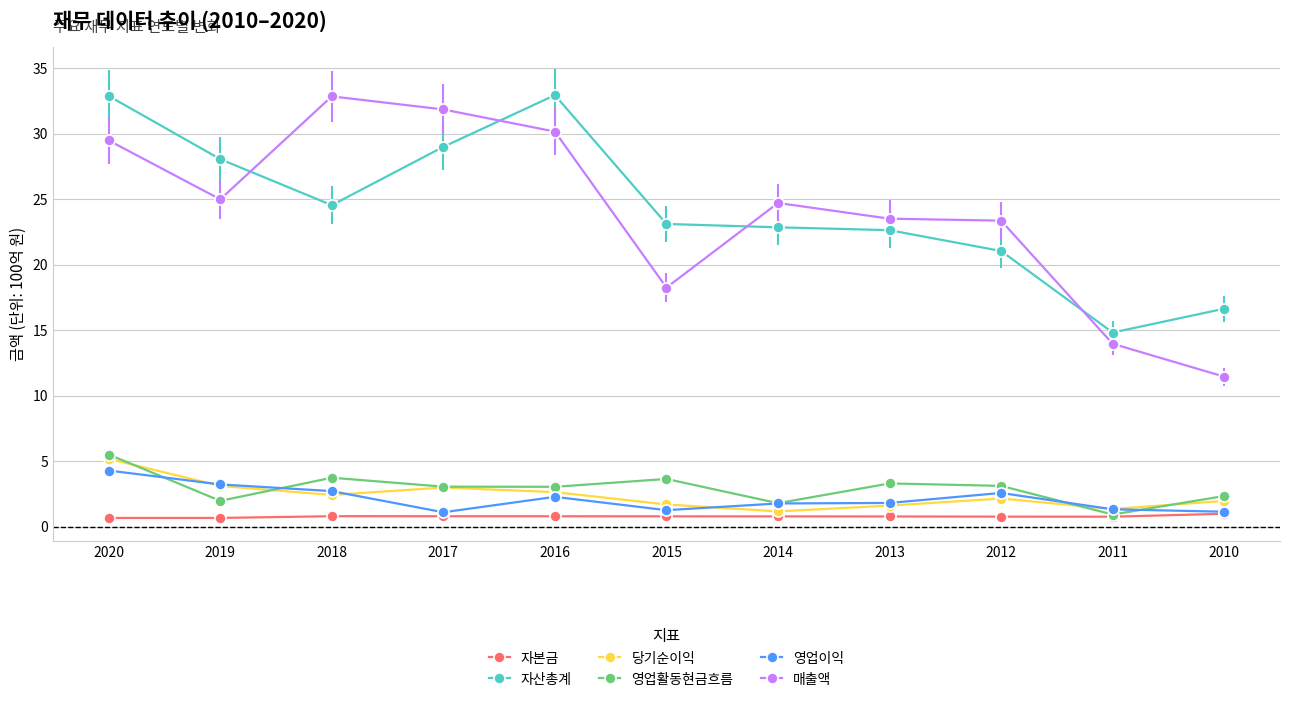

Between which two adjacent categories do 자산총계 and 매출액 first intersect?

2019 and 2018